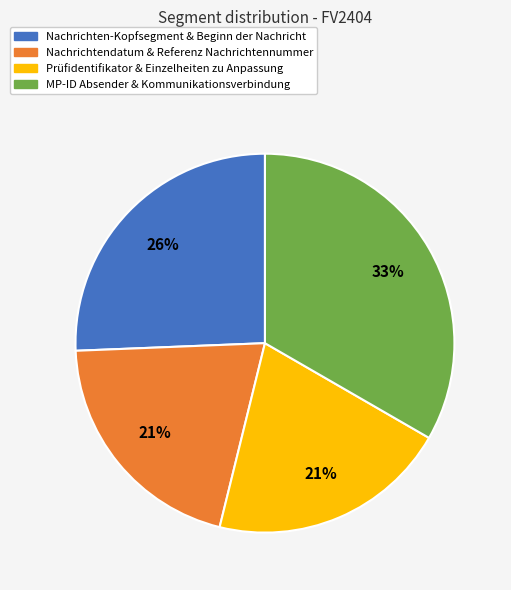

Is there a majority slice in this chart?

No